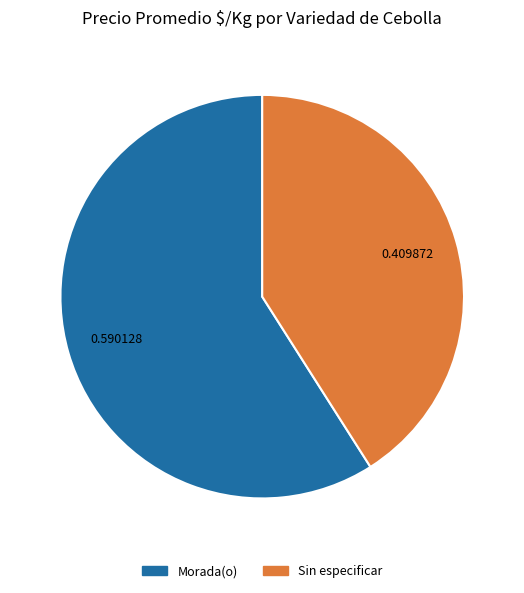

Do Sin especificar and Morada(o) together represent more than half of the pie?

Yes